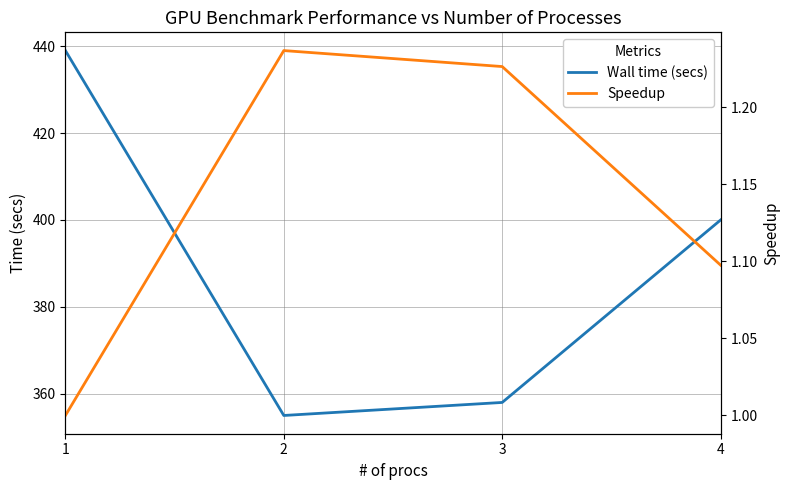

Does the chart display data point markers on the line(s)?

No